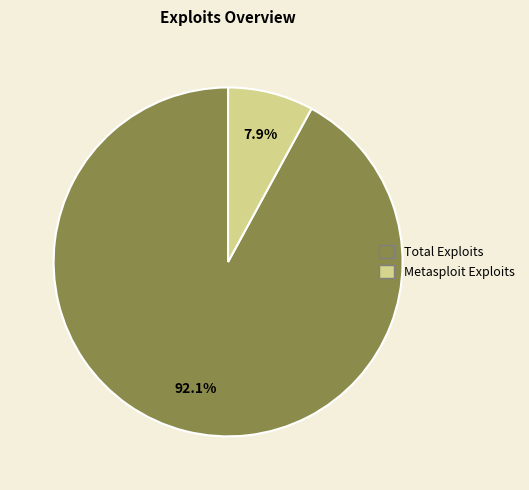

What is the total percentage of Total Exploits and Metasploit Exploits?

100.0%